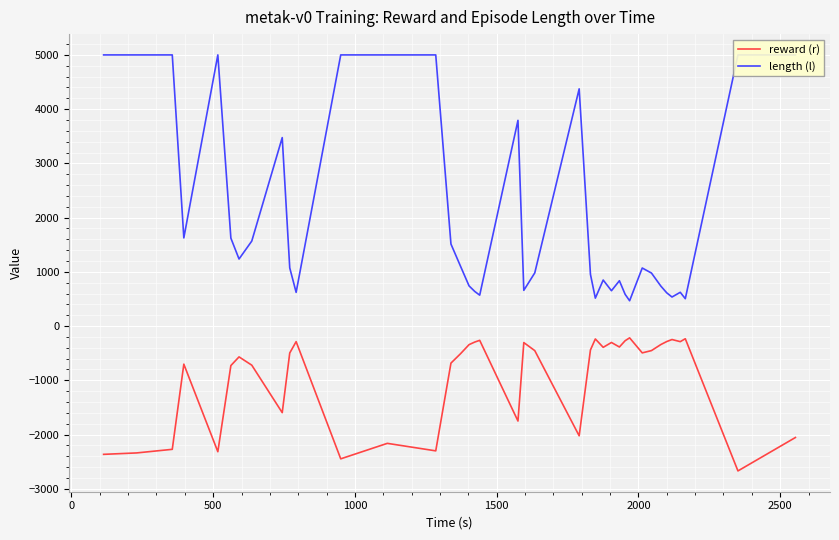

What is the minimum value for reward (r)?

-2671.3